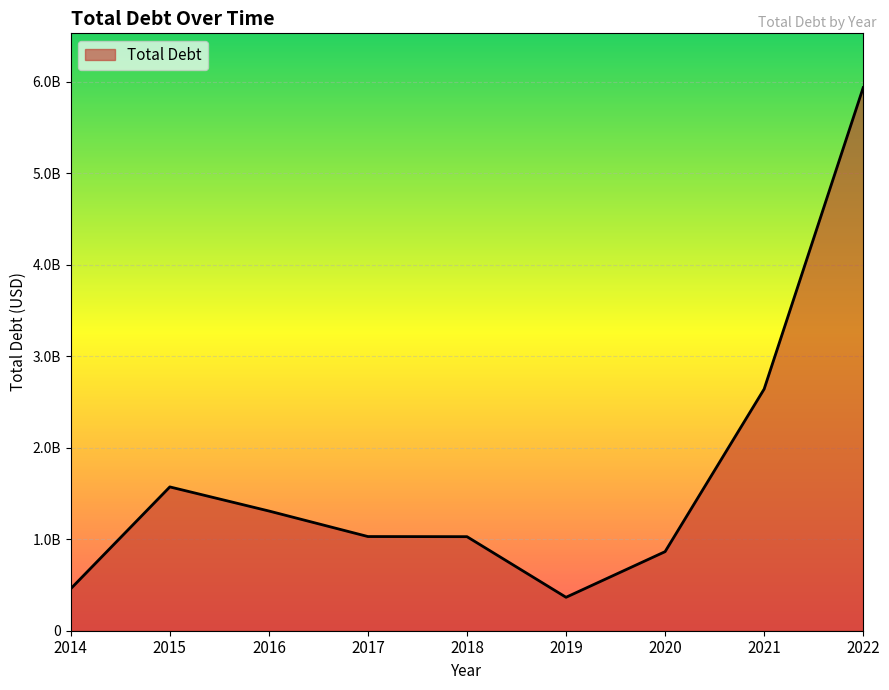

Is this an area chart (filled region under the line)?

Yes